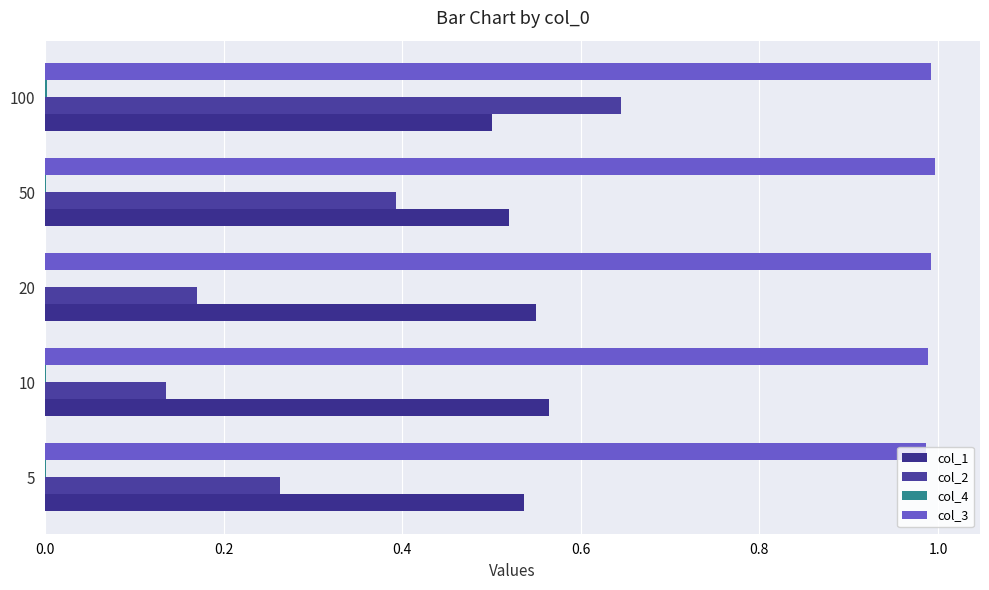

How many distinct data groups are displayed?

4